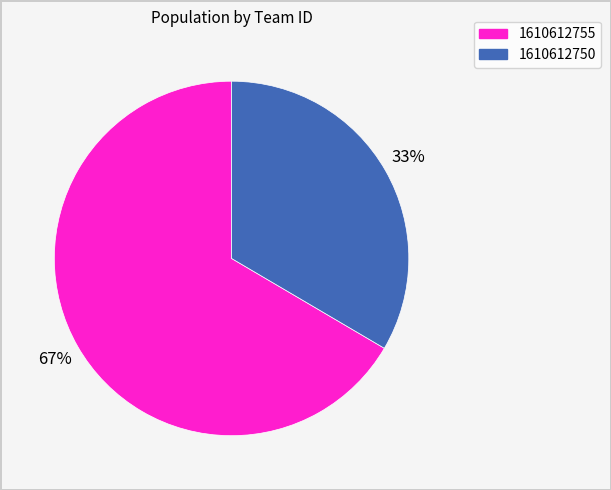

Rank the categories by value from highest to lowest.

1610612755, 1610612750